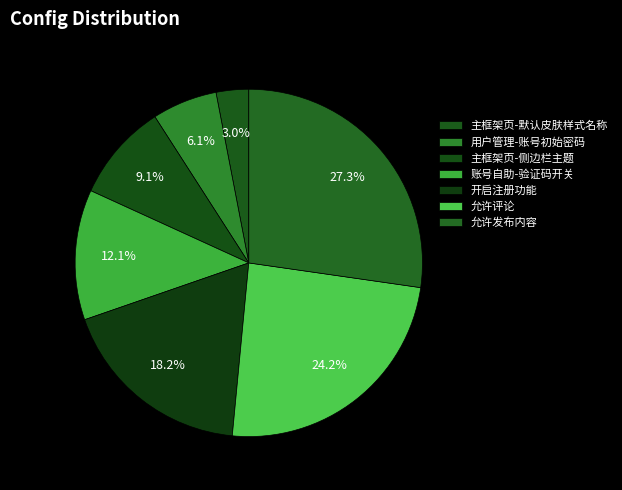

How many segments does this pie chart have?

7